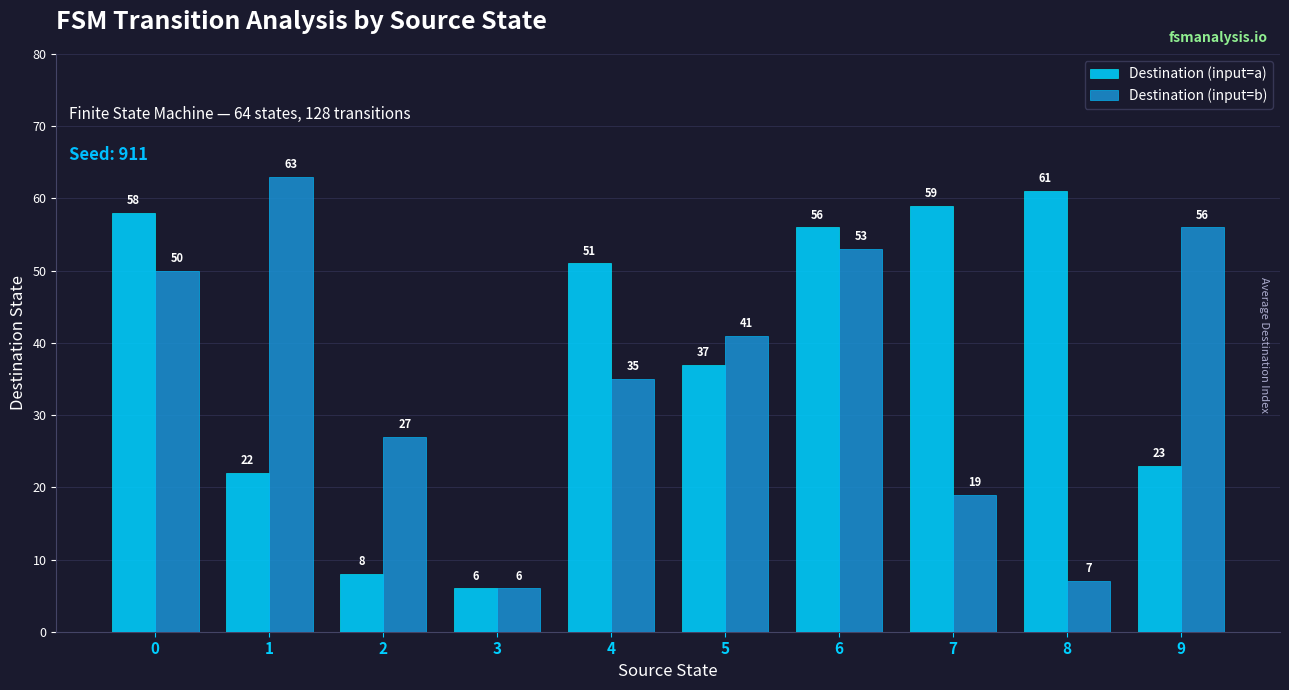

How many bars are there in total?

20